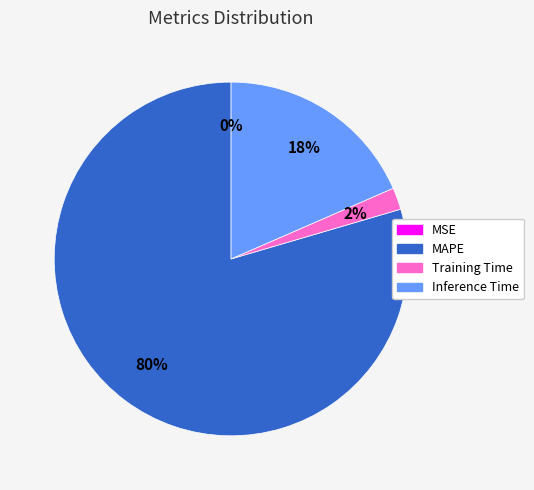

Between MAPE and Training Time, which is larger?

MAPE